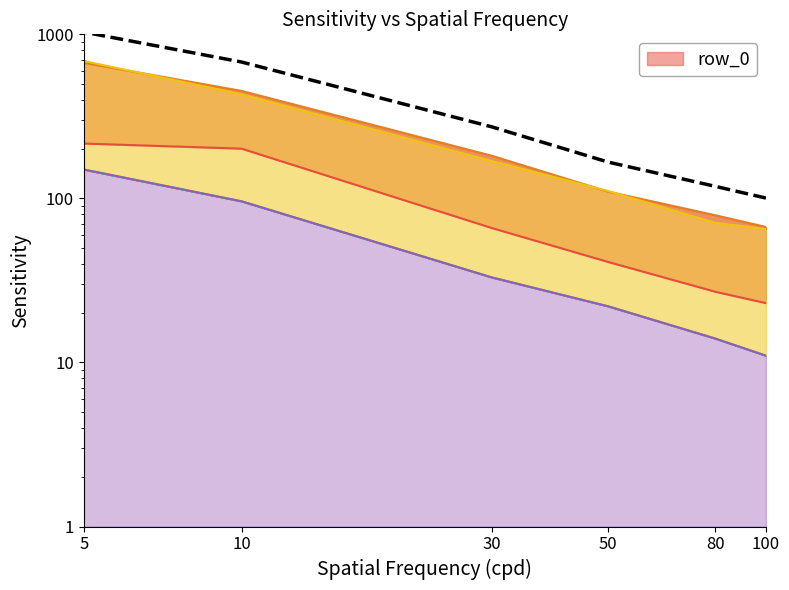

Approximately how many times larger is the value at 10 compared to 30?

2.5